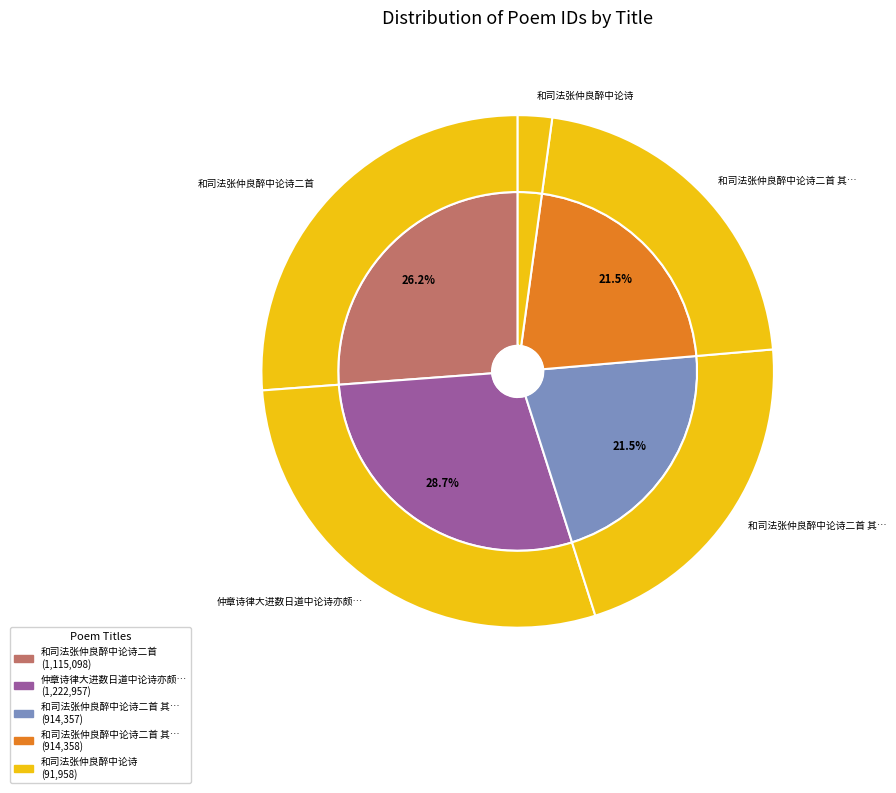

Combined, do 和司法张仲良醉中论诗 and 和司法张仲良醉中论诗二首 其一 account for over 50%?

No